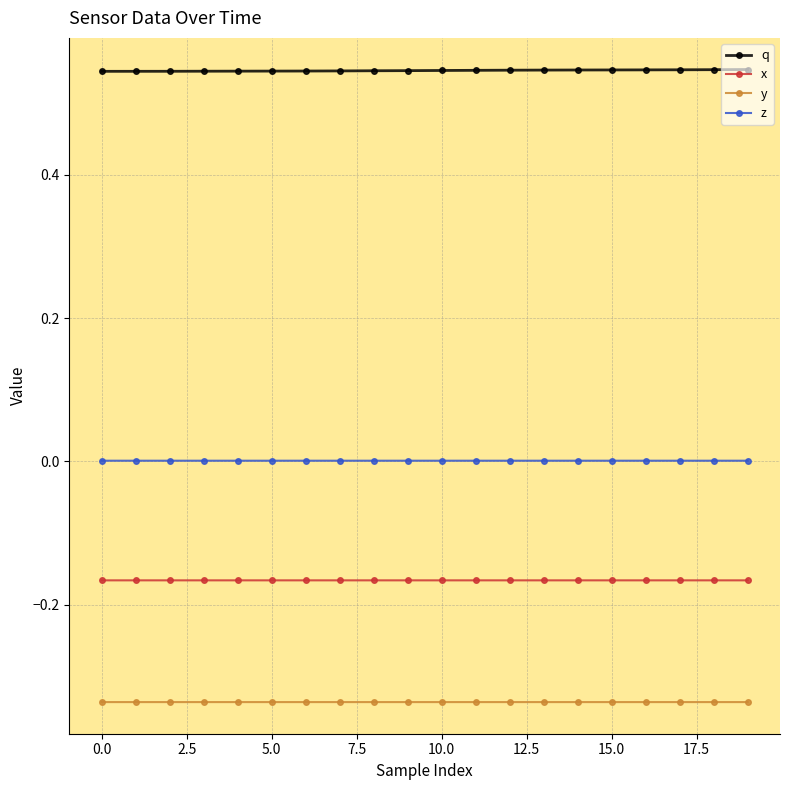

Which series has the largest total across all categories?

q